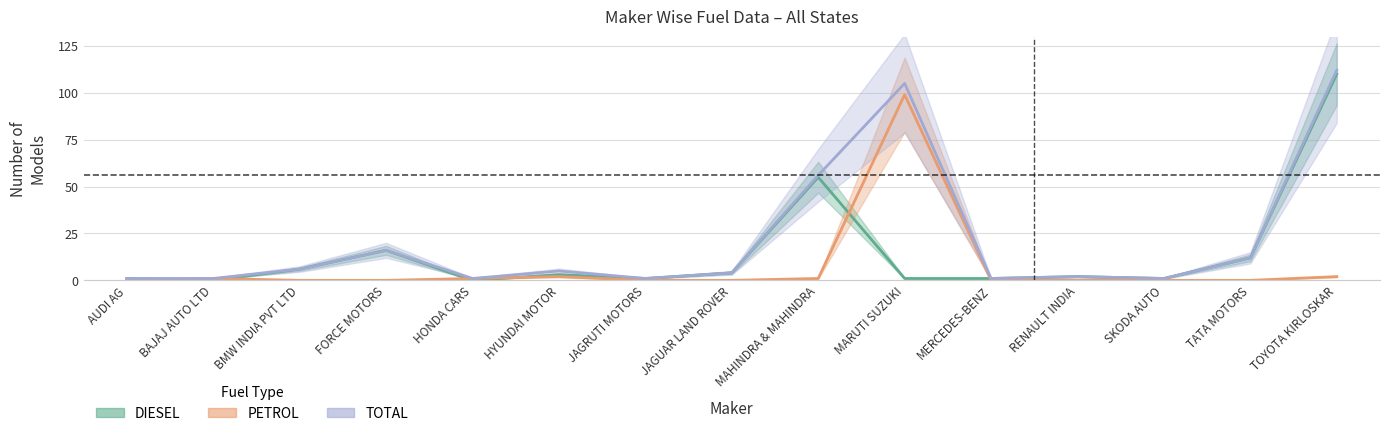

In TOTAL, how many points are higher than both neighbors (excluding endpoints)?

4